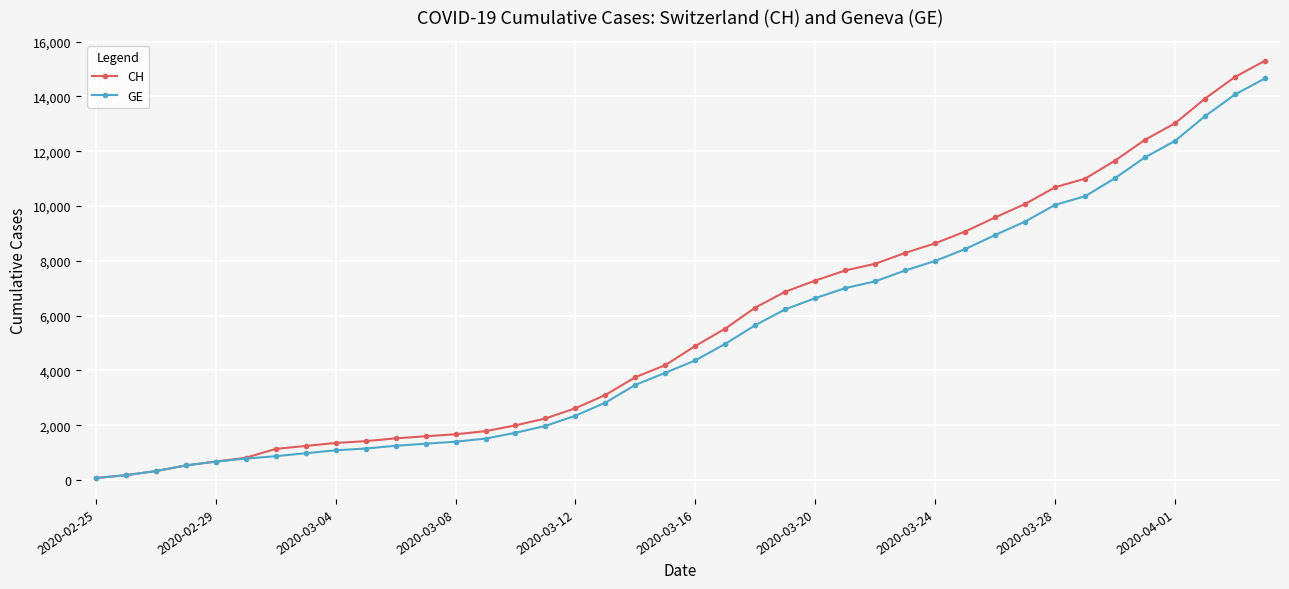

Which series has the widest spread of values?

CH